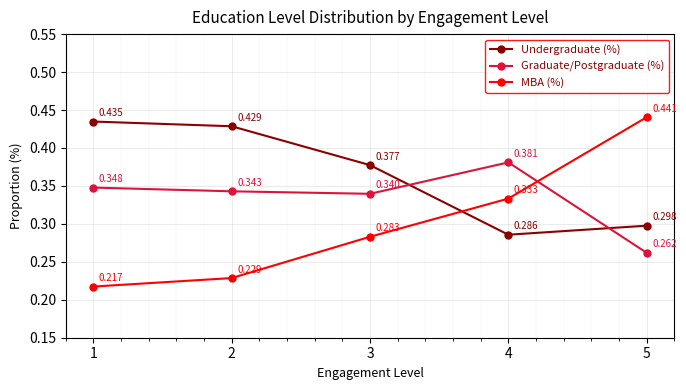

After their last crossing, which series has the higher values: Graduate/Postgraduate (%) or Undergraduate (%)?

Undergraduate (%)